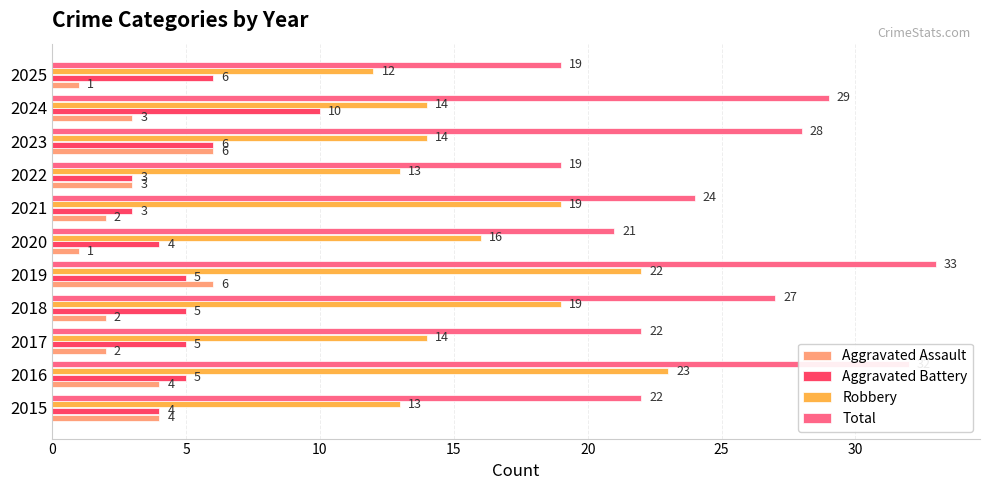

How many values in the Aggravated Assault series are below 3?

5